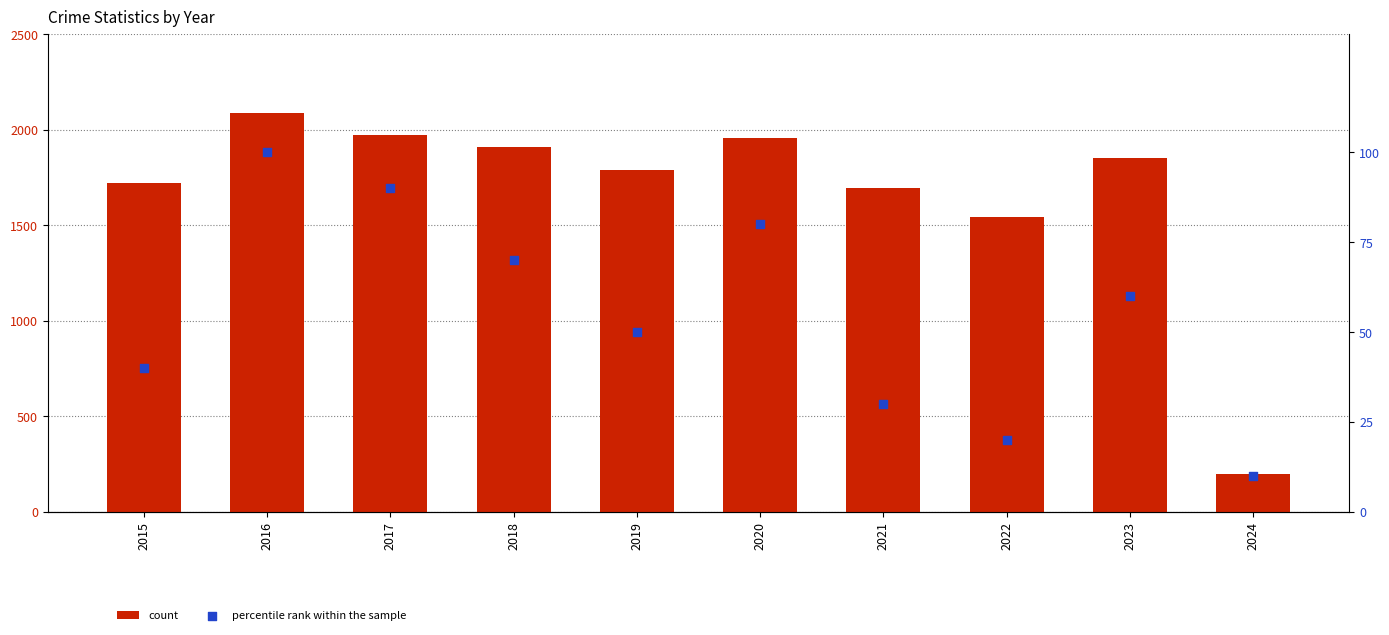

At which category is the sum across all series the highest?

2016